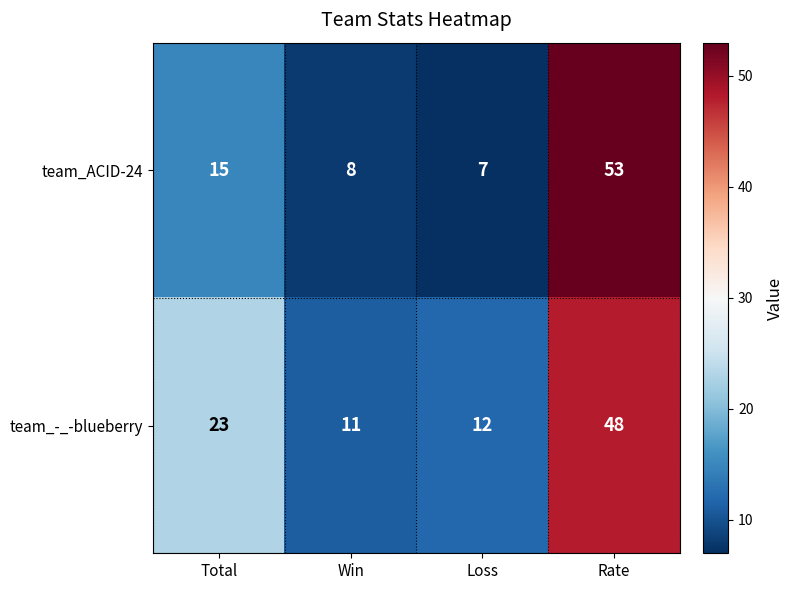

The team_-_-blueberry series shows 17 at Win. True or false?

False